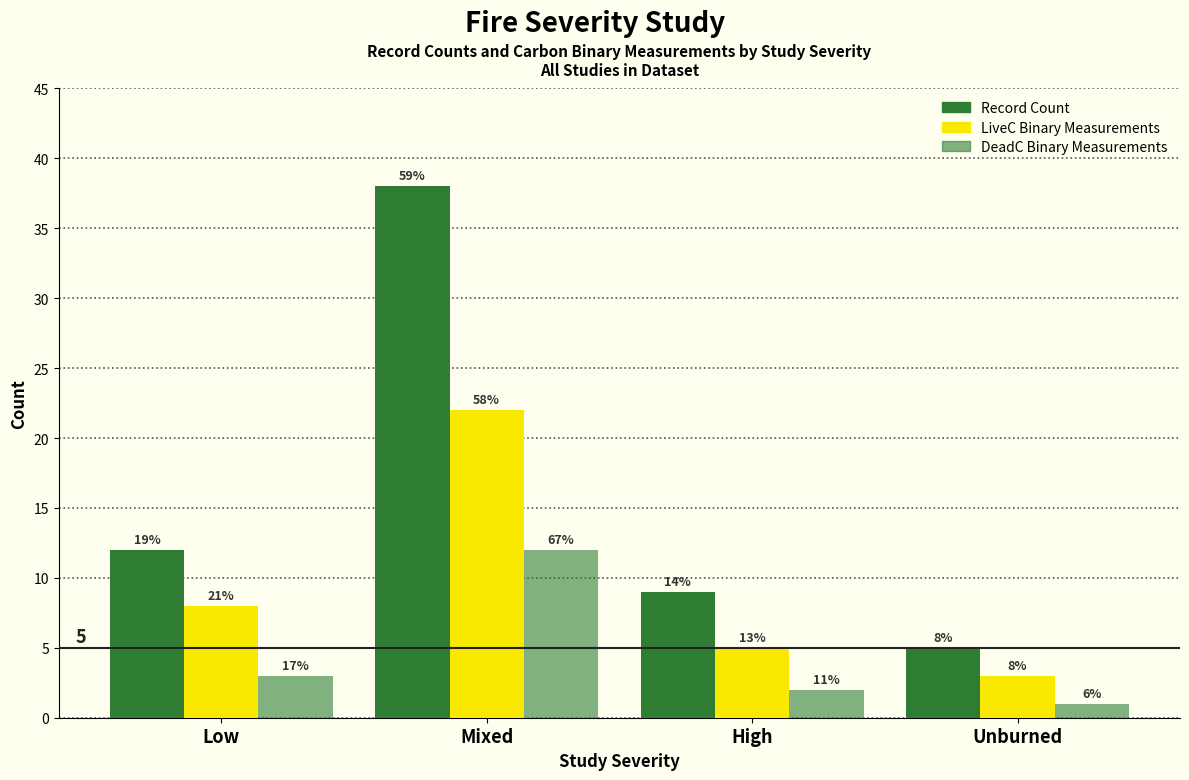

How many bars are there in each group?

3